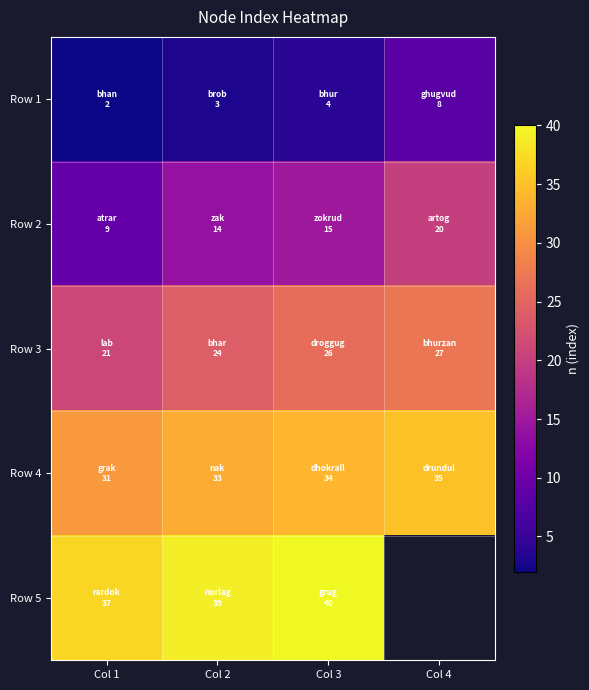

What is the average value of the Row 1 series?

4.2